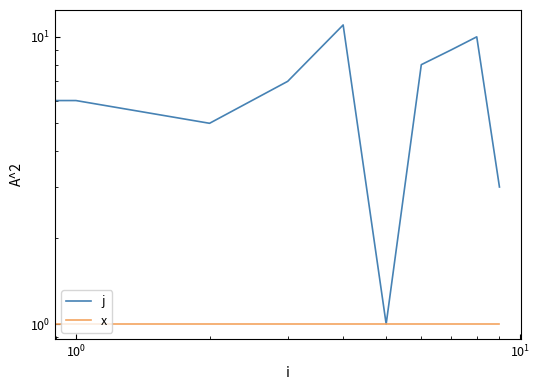

What position from the left is 6?

7